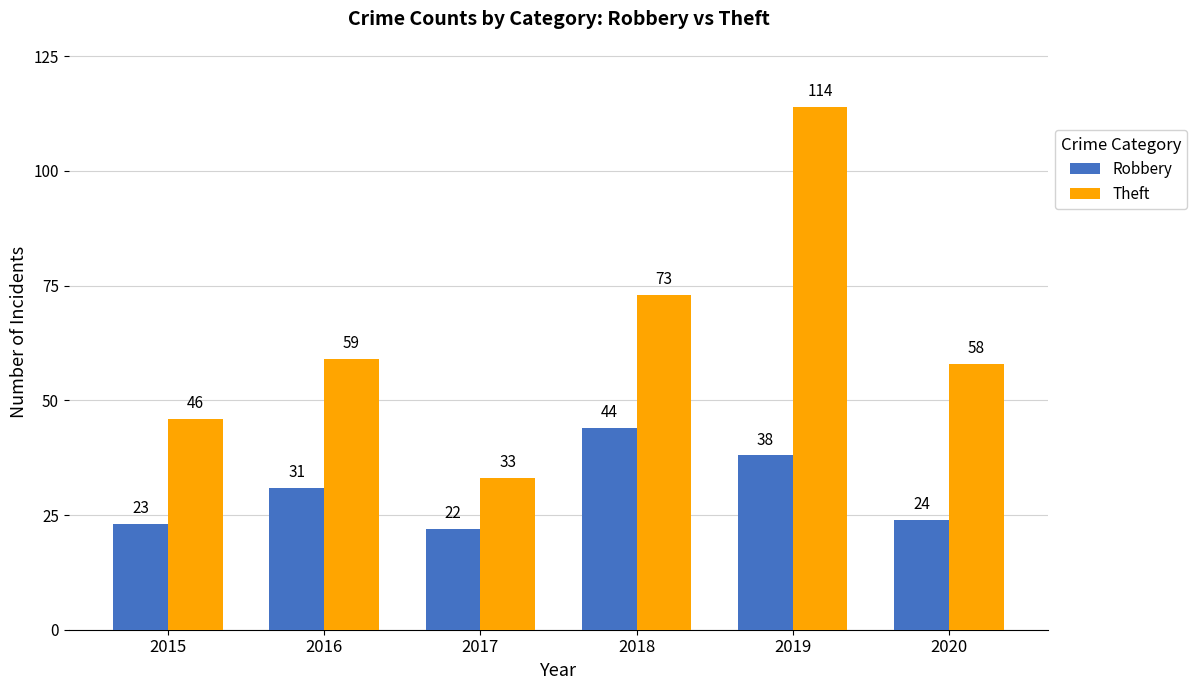

How many data points in Robbery are less than 31?

3